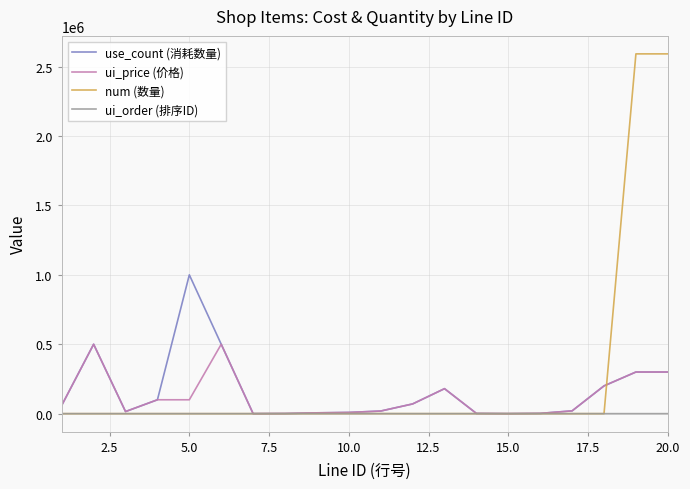

What is the maximum value for num (数量)?

2592000